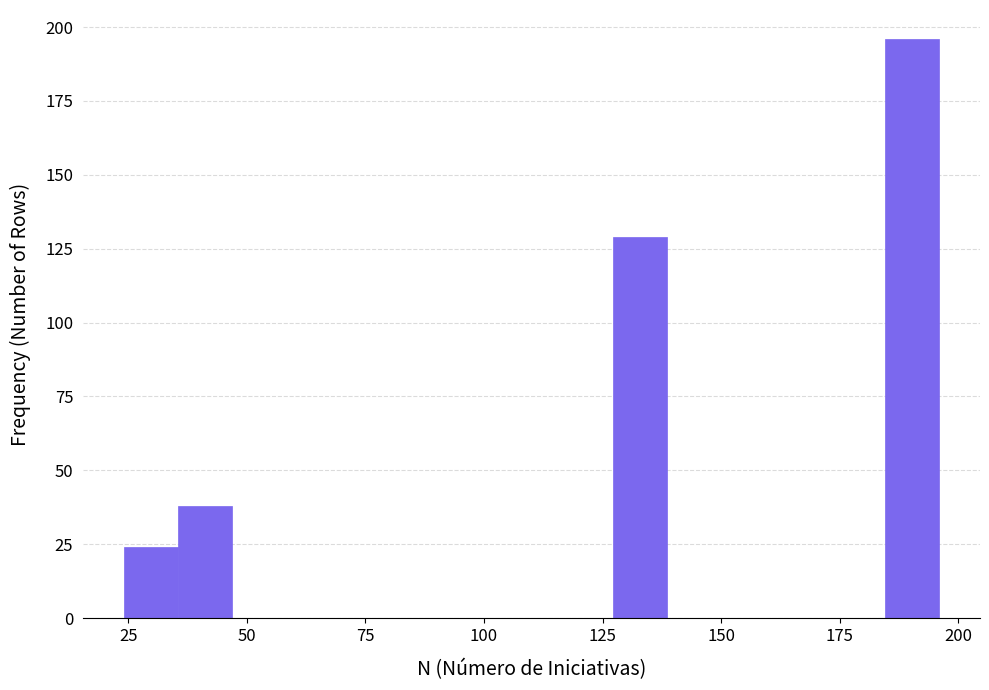

Read against the x-axis, roughly where is the centre of the tallest bar?

190